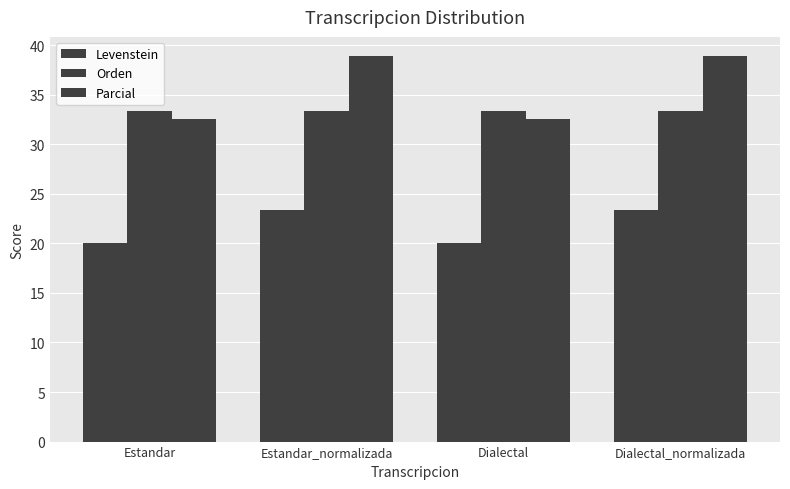

At how many categories does at least one series exceed 29?

4